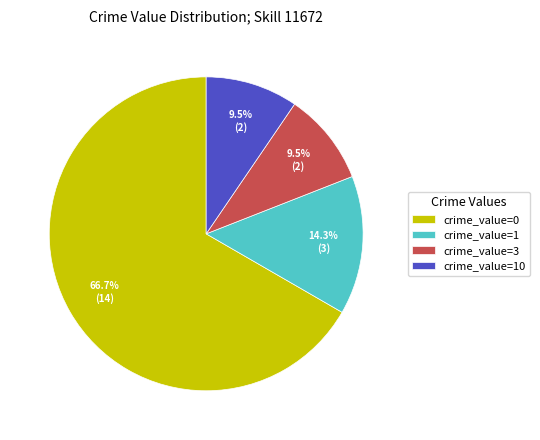

How many slices are in this pie chart?

4